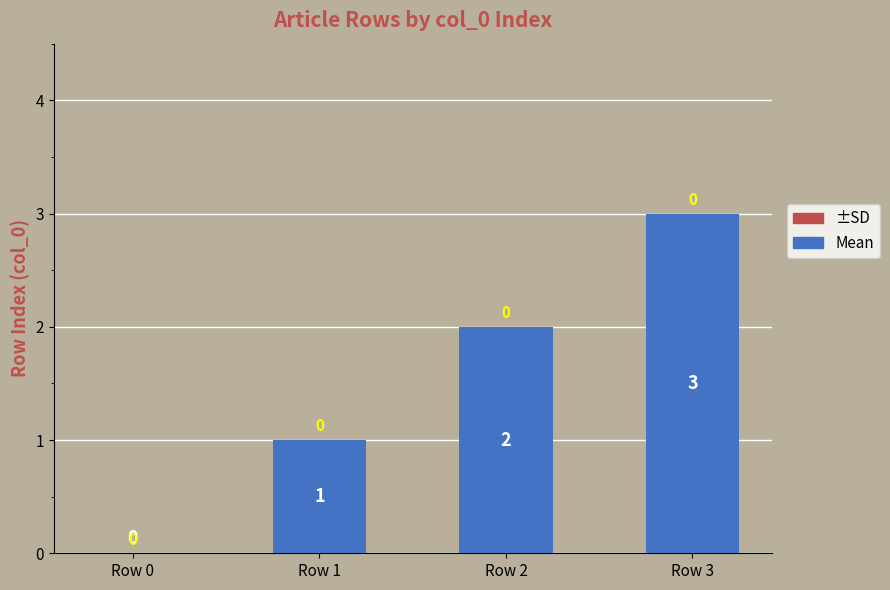

What is the greatest value displayed?

3